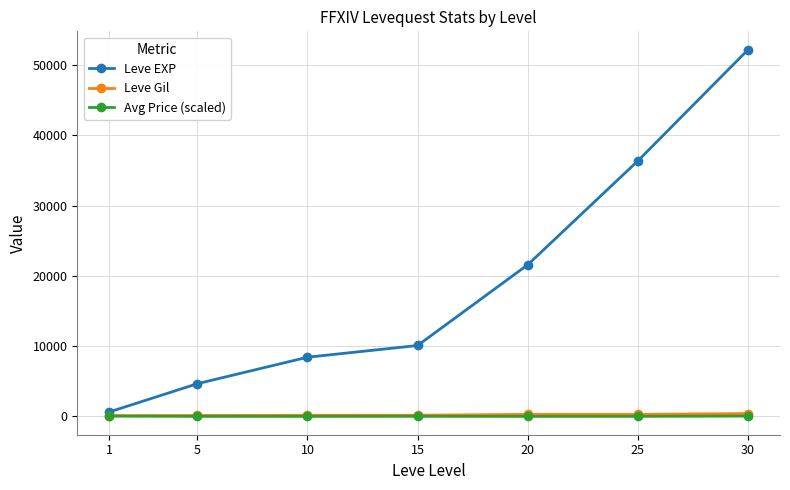

What is the spread (max minus min) of values at 10?

8424.8